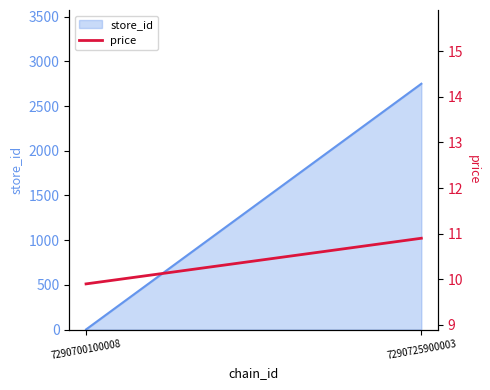

Is it true that the value at 7290725900003 is 17.3?

False